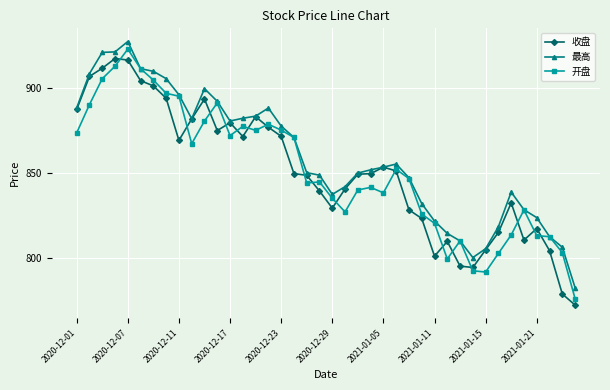

True or false: 开盘 has more than 0 interior local peaks.

True